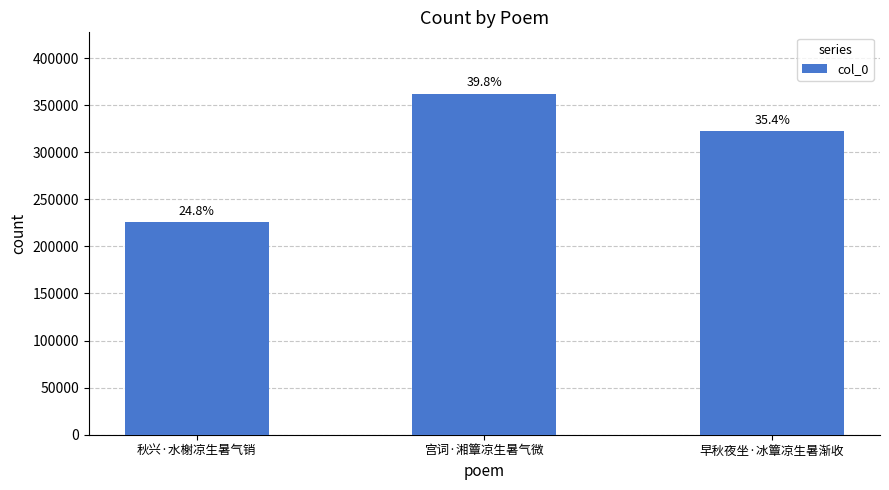

Rank the categories by value from highest to lowest.

宫词·湘簟凉生暑气微, 早秋夜坐·冰簟凉生暑渐收, 秋兴·水榭凉生暑气销